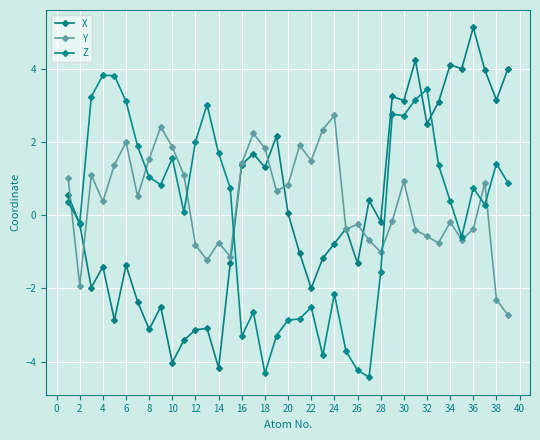

How many series are shown in this chart?

3